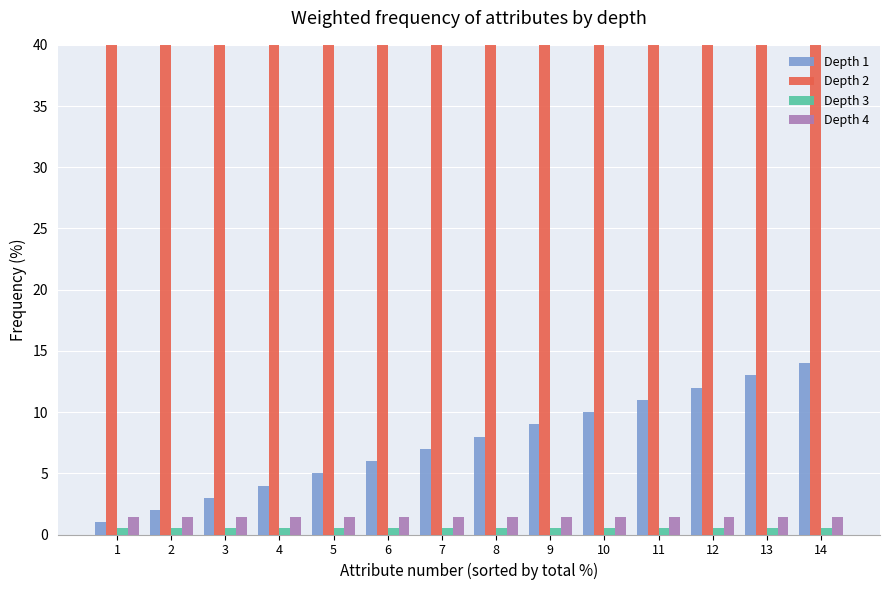

What is the sum of the Depth 4 values at 4 and 1?

2.8